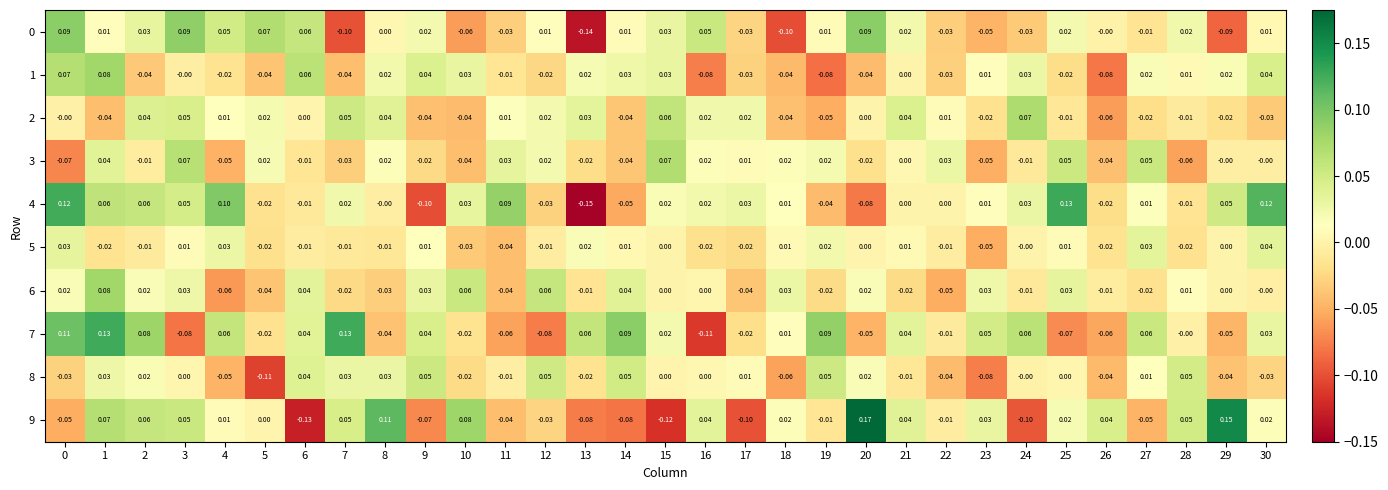

Is the value of 1 at 1 greater than the value of 5 at 2?

Yes